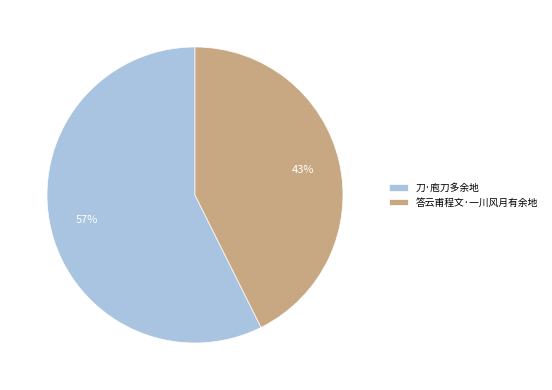

Which slice is the largest?

刀·庖刀多余地